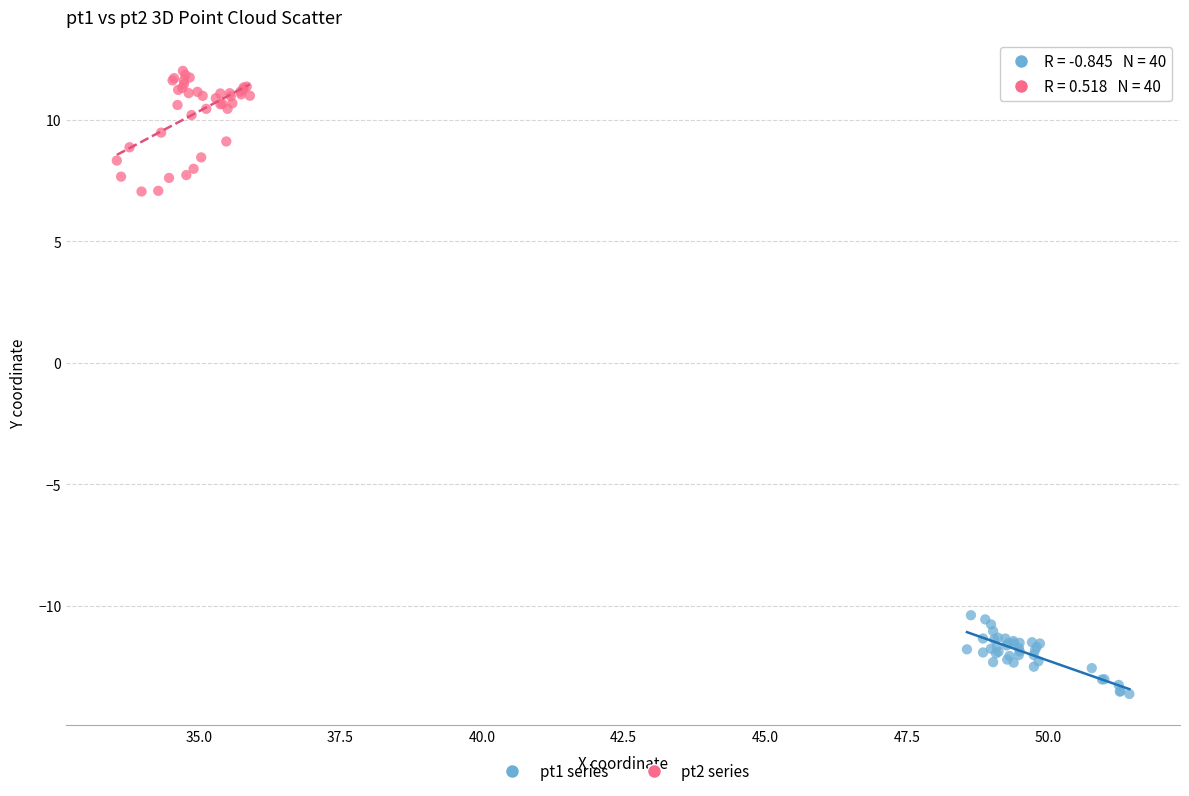

What are all the series names shown in the legend?

pt1 series, pt2 series